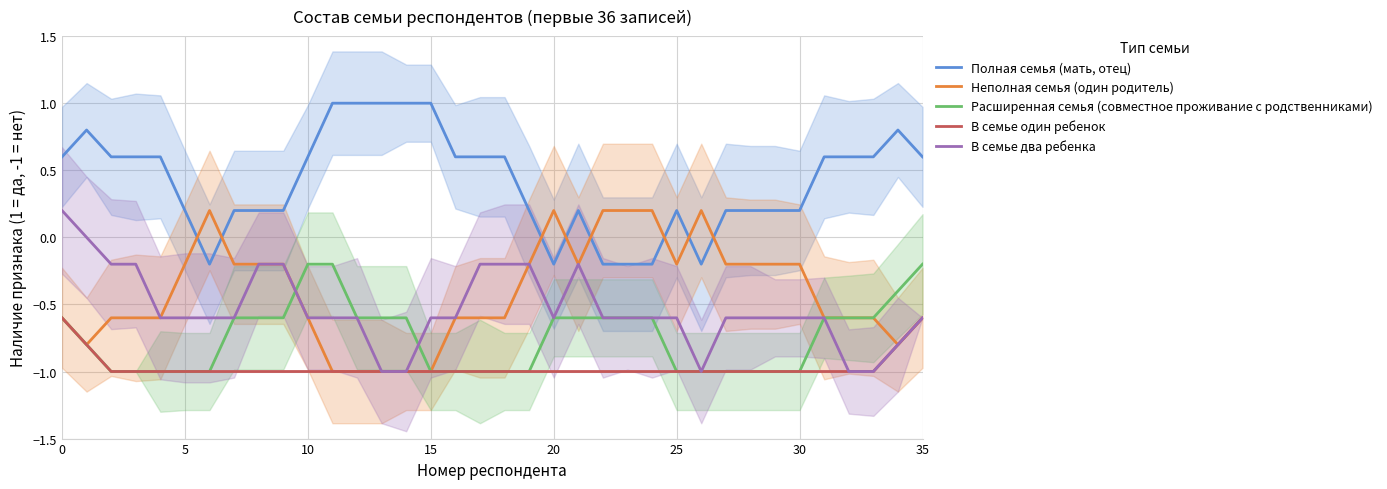

True or false: Неполная семья (один родитель) has a value of -0.3 at 20.

False